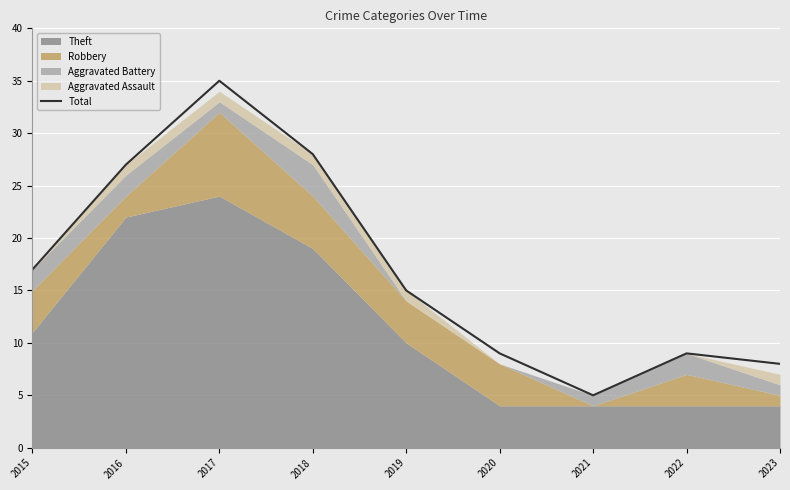

True or false: the data shows 35 at 2017.

True